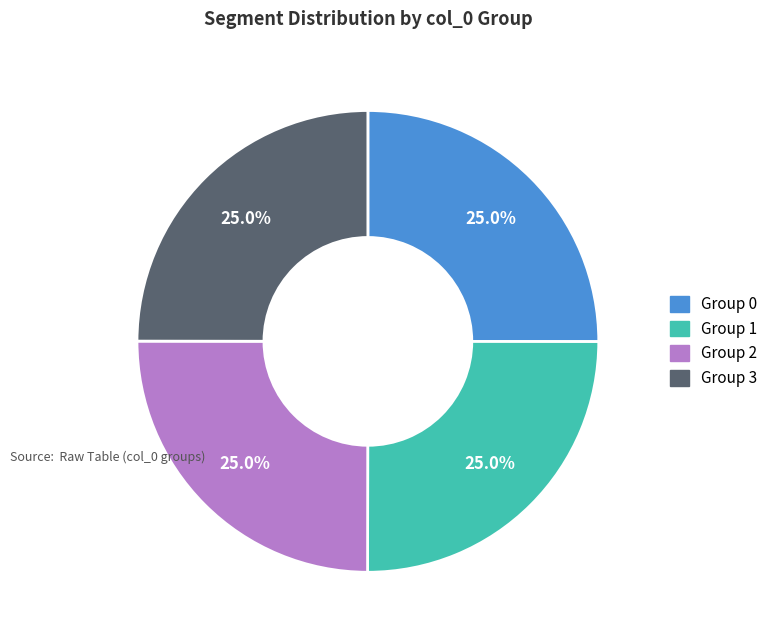

What portion of the pie excludes Group 2?

75.0%